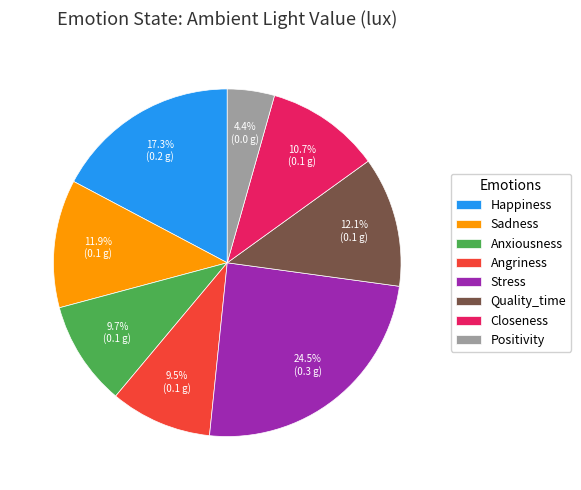

Does Angriness represent more than half of the total?

No